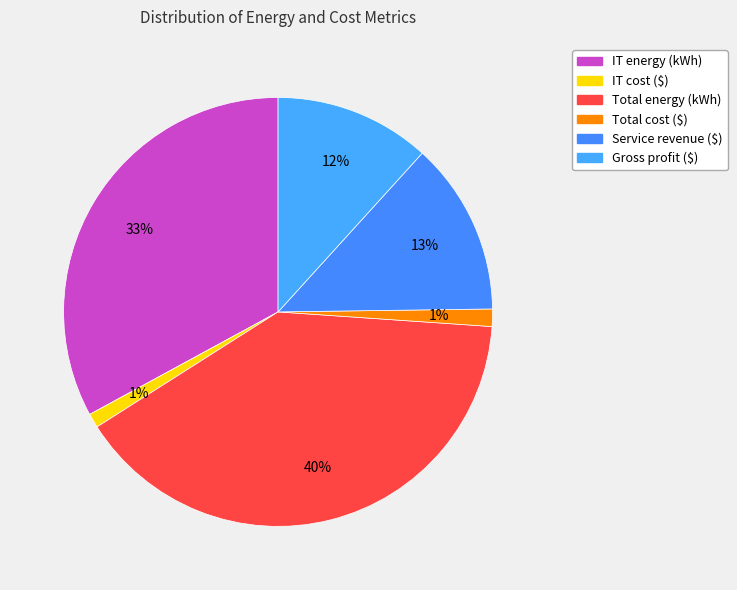

What percentage is the Total cost ($) slice, to the nearest percent?

1%